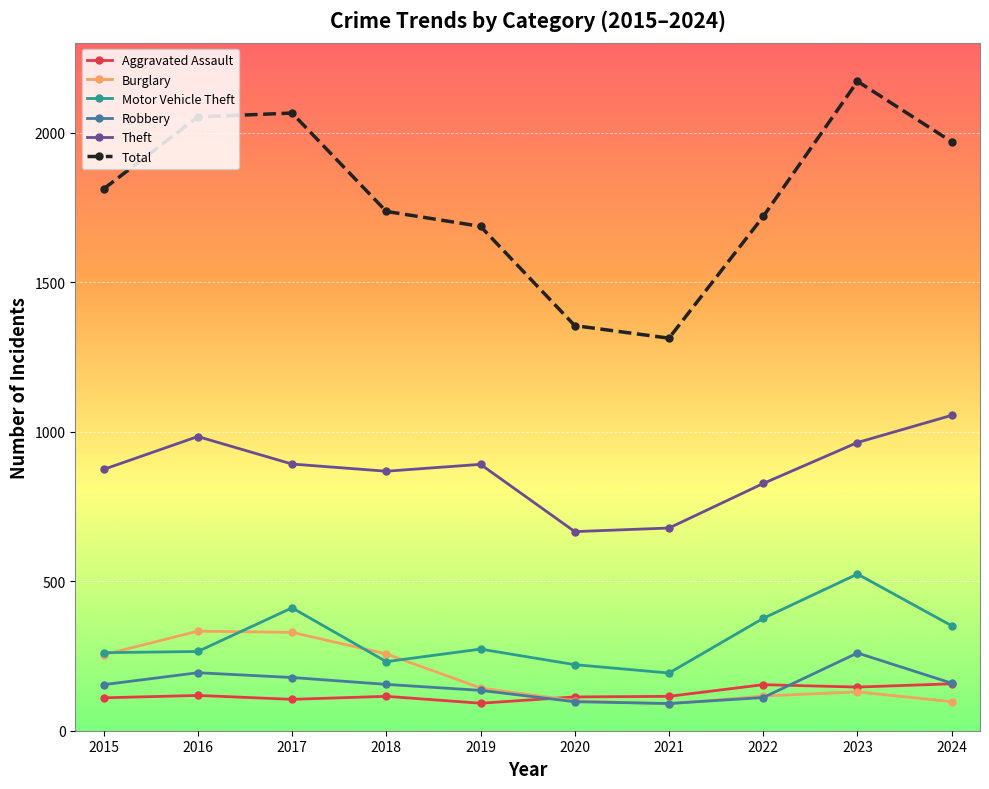

Which series has the largest total across all categories?

Total